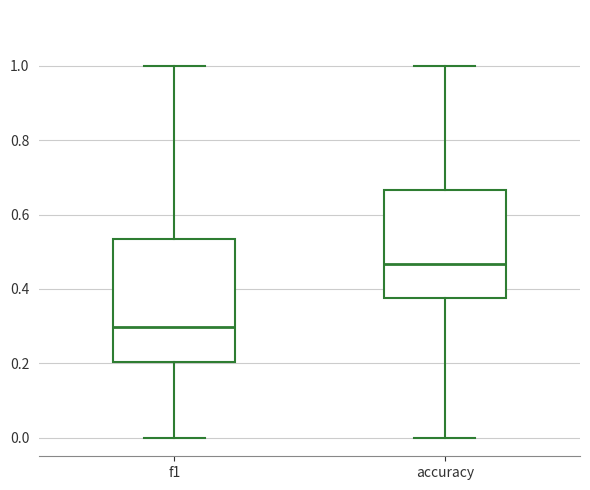

Reading left to right, transcribe this box plot: for each box, give where its median line is, the range the box spans, and where its two whiskers end, as read against the y-axis. The values are not printed on the chart, so give them approximately, as read against the axis.

f1: median 0.30, box 0.20 to 0.54, whiskers 0.00 to 1.00
accuracy: median 0.46, box 0.38 to 0.66, whiskers 0.00 to 1.00